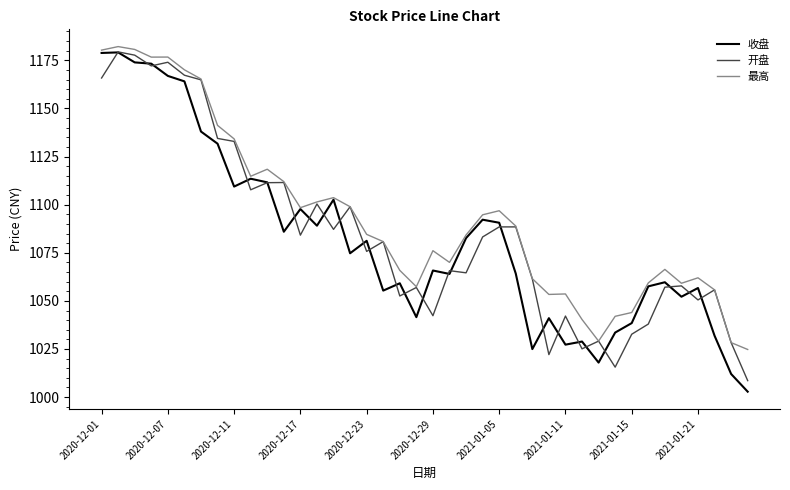

What are all the series names shown in the legend?

收盘, 开盘, 最高